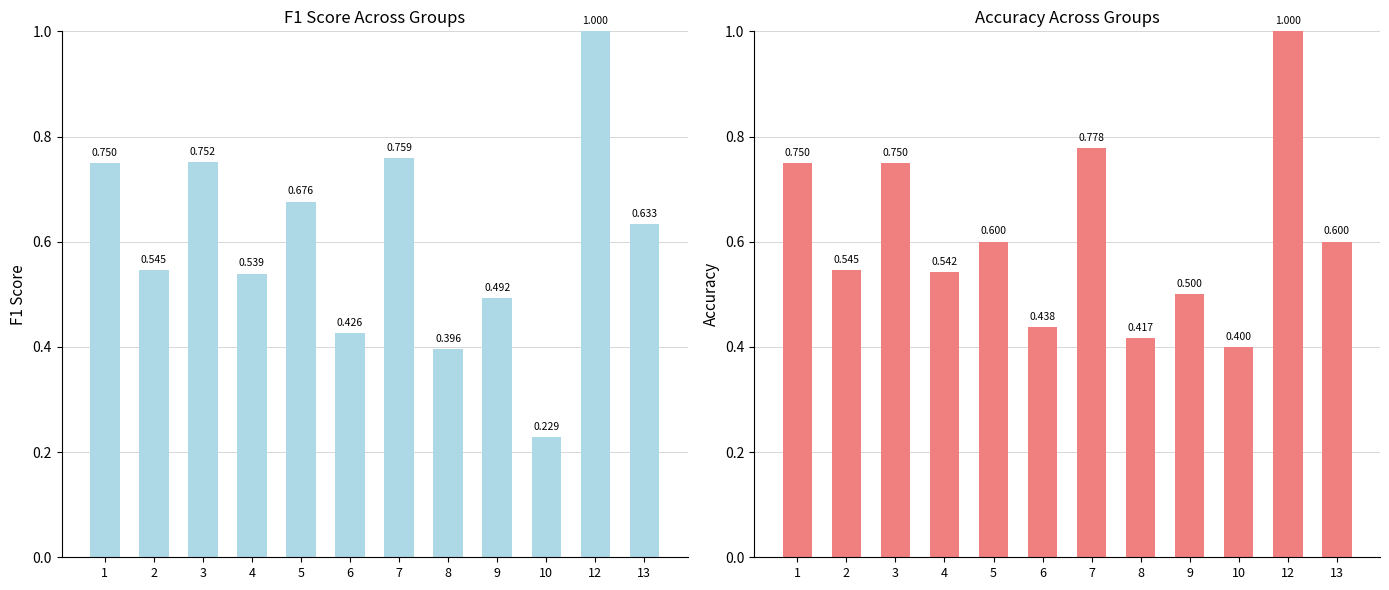

How many bars are there in total?

24